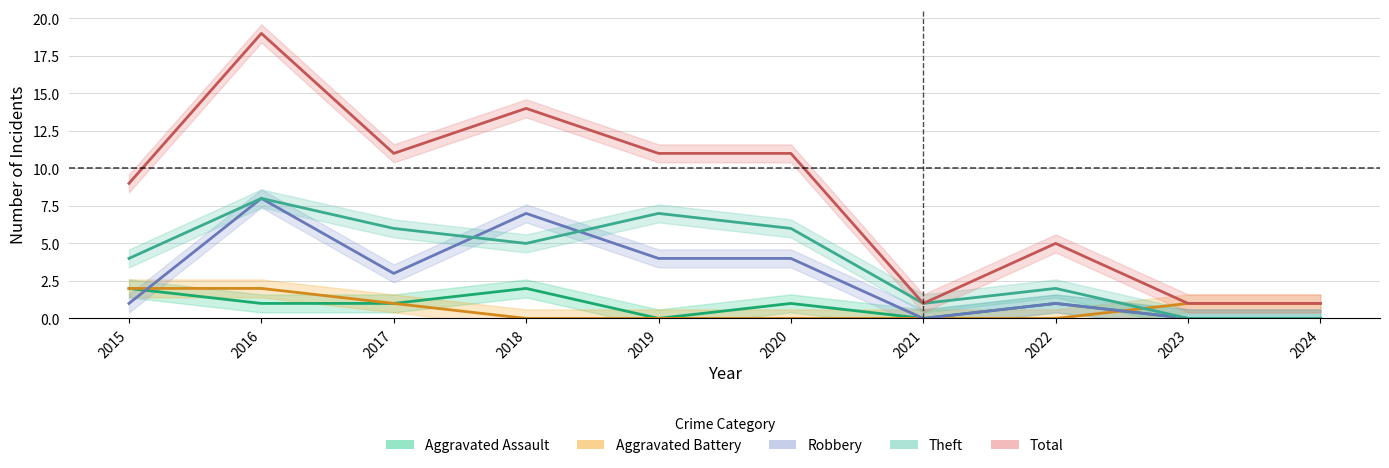

True or false: Robbery has a value of 1 at 2015.

True